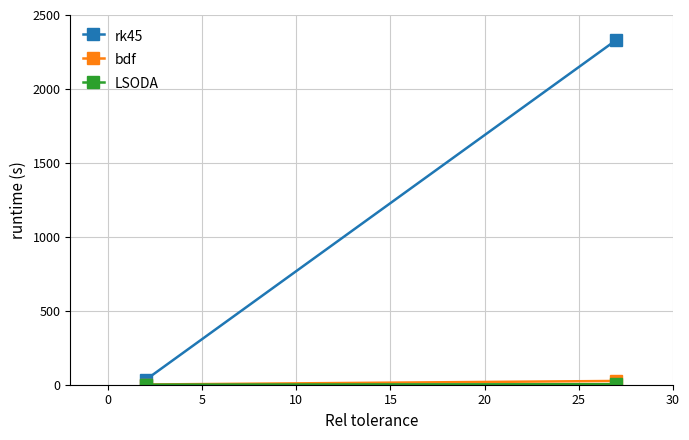

Is this an area chart (filled region under the line)?

No